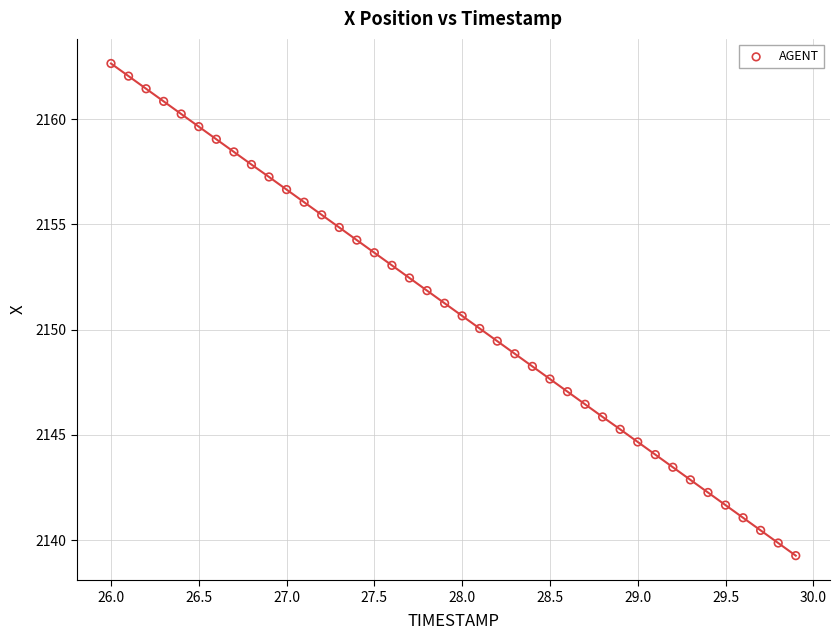

What is the range of Y values (max minus min)?

23.4